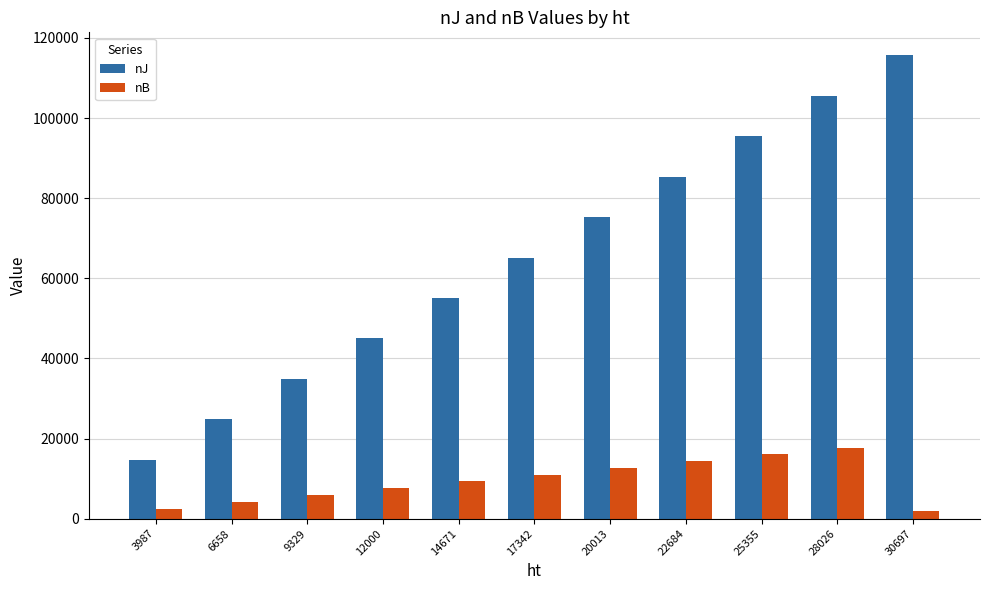

Which category has the highest value in the nB series?

28026